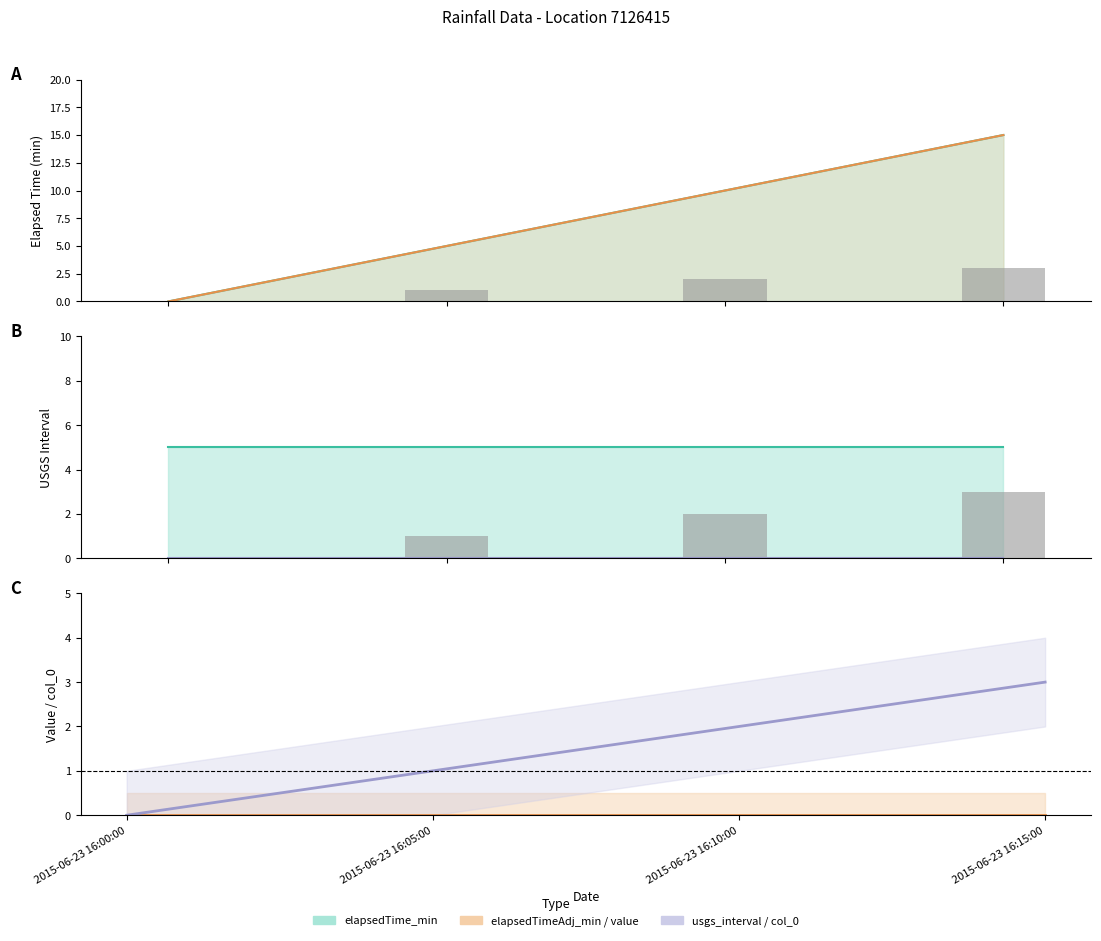

At which label does col_0 reach its minimum?

2015-06-23 16:00:00